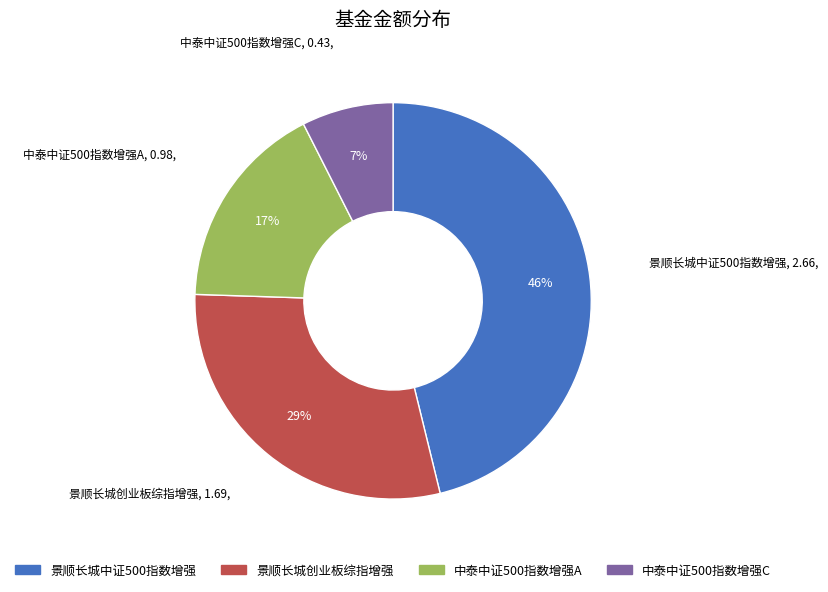

To the nearest percent, what is the combined percentage of 景顺长城中证500指数增强 and 景顺长城创业板综指增强?

76%